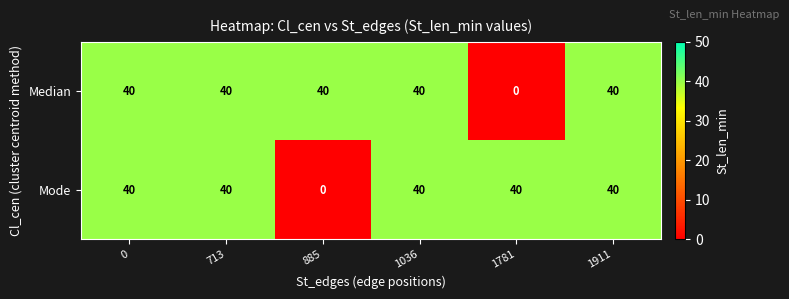

How many series are shown in this chart?

2